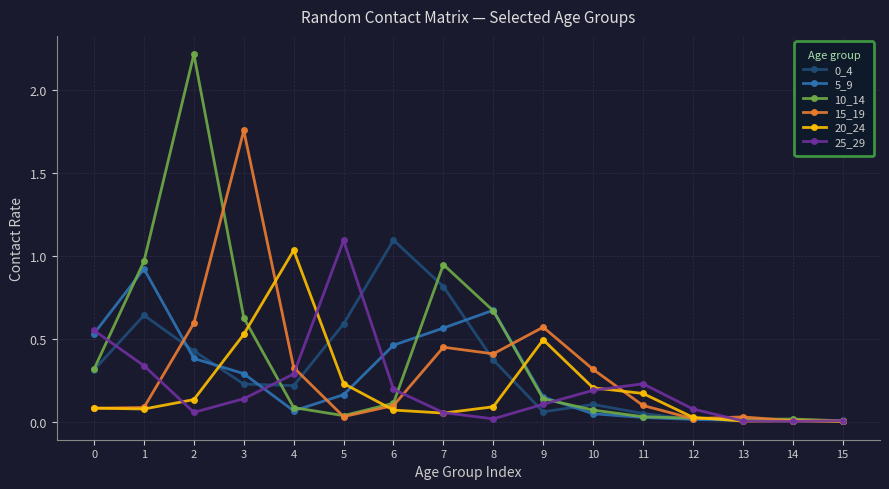

Between 1 and 3, which series saw the biggest shift?

15_19